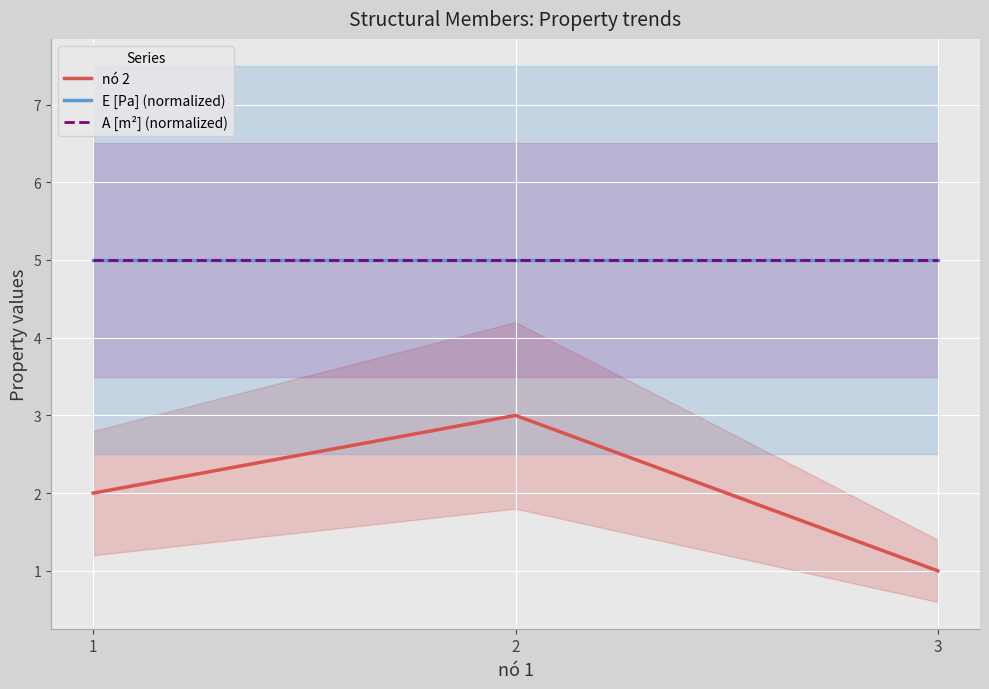

Which category has the highest value in the nó 2 series?

2